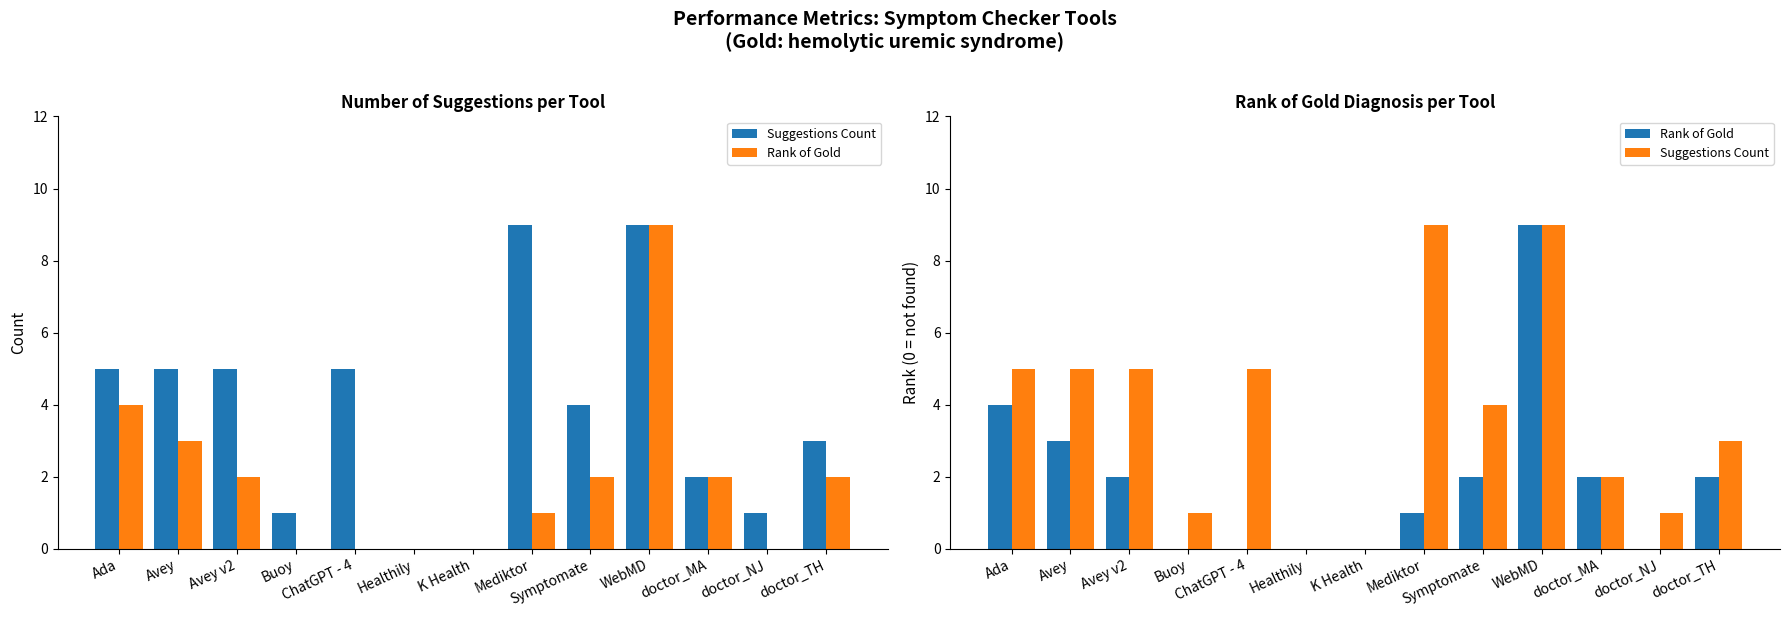

What are all the series names shown in the legend?

Suggestions Count, Rank of Gold